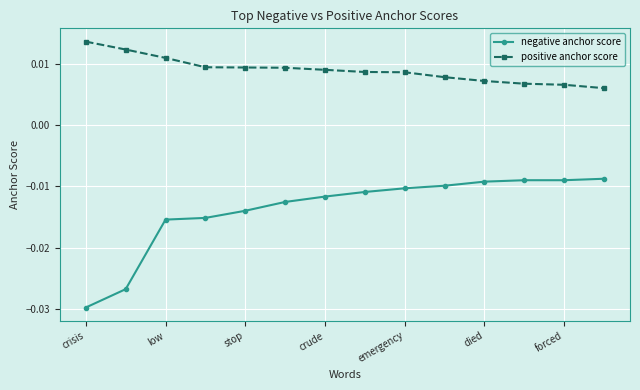

List the series in order of their overall mean, highest first.

positive anchor score, negative anchor score